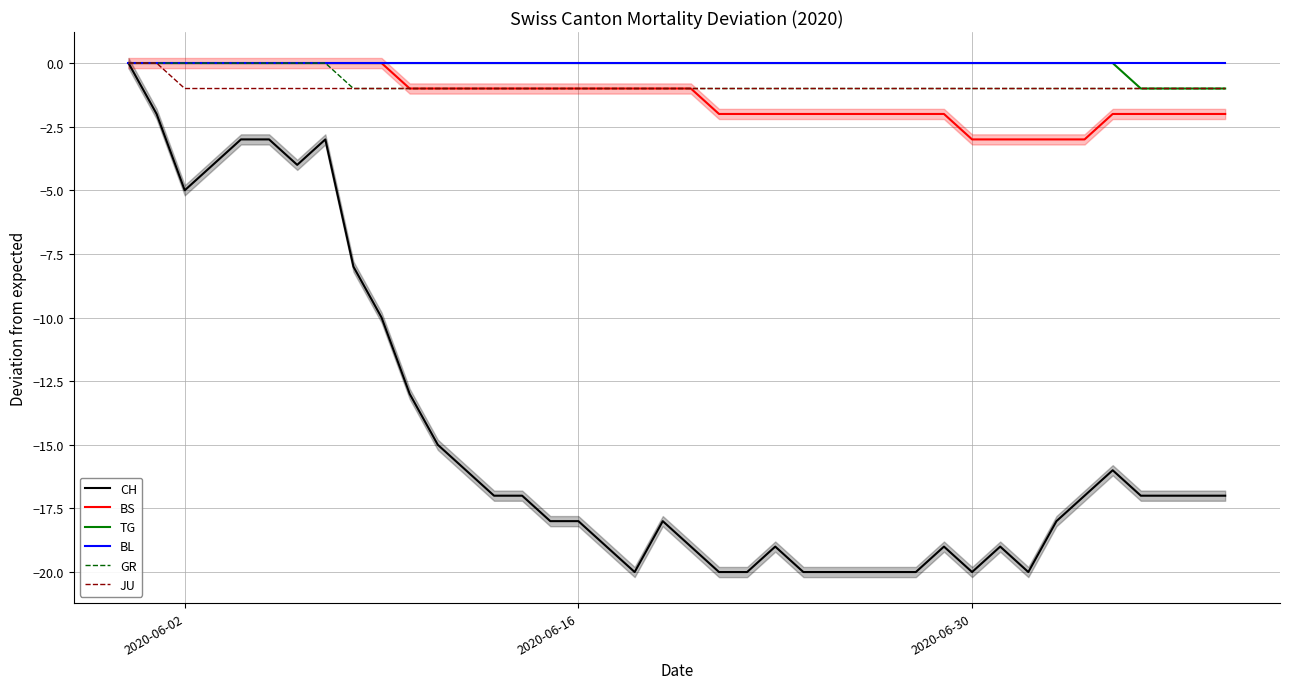

How many lines are shown in the chart?

6